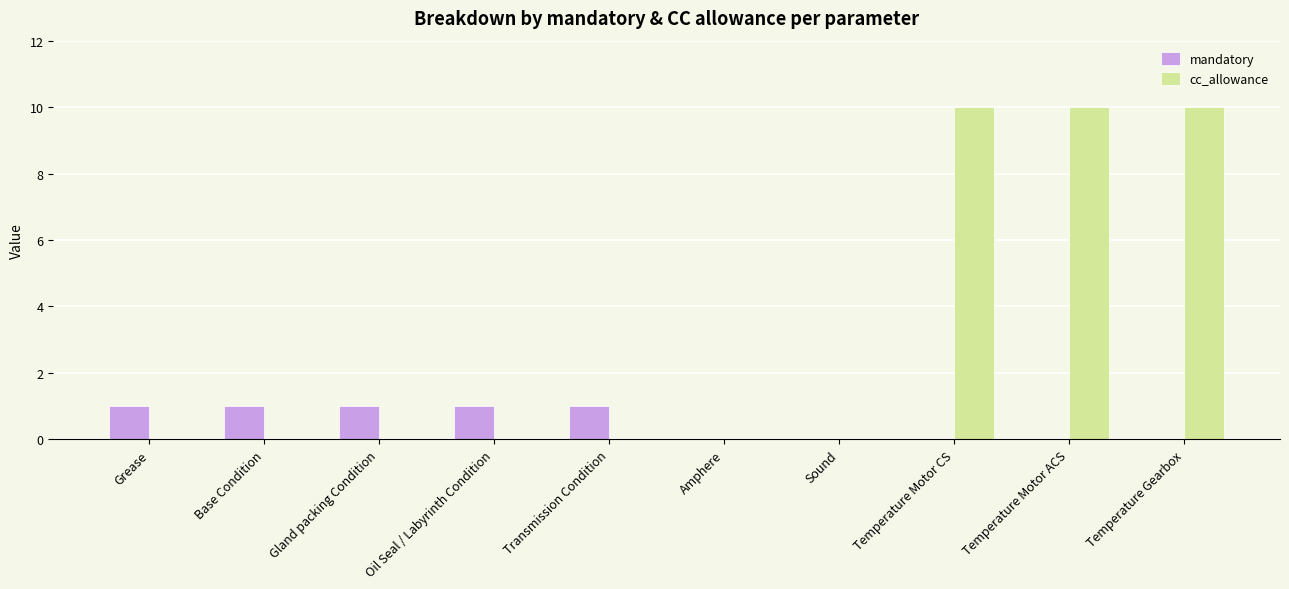

How many mandatory values are between 0 and 1?

10